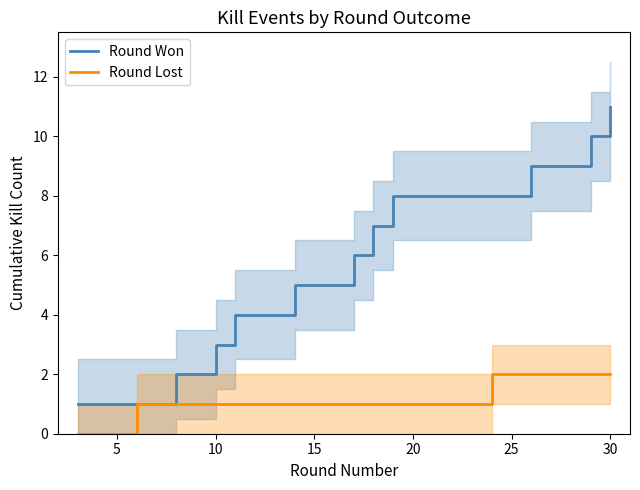

Count the number of categories in the chart.

13